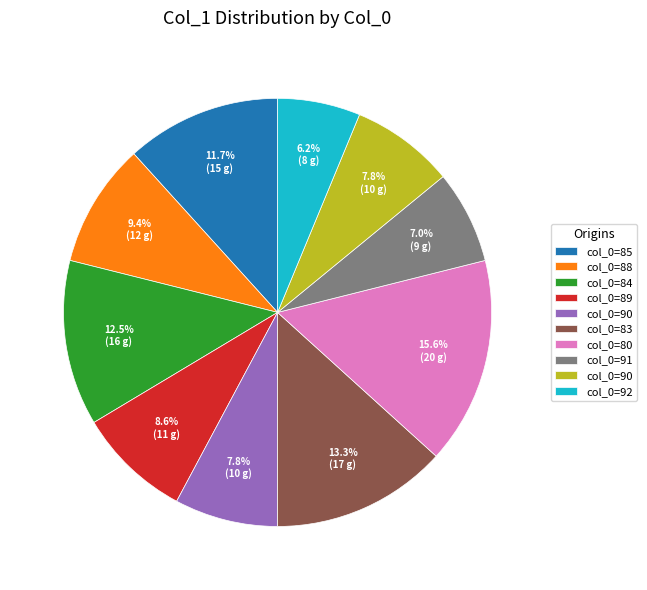

Is there any slice that represents more than half of the pie?

No